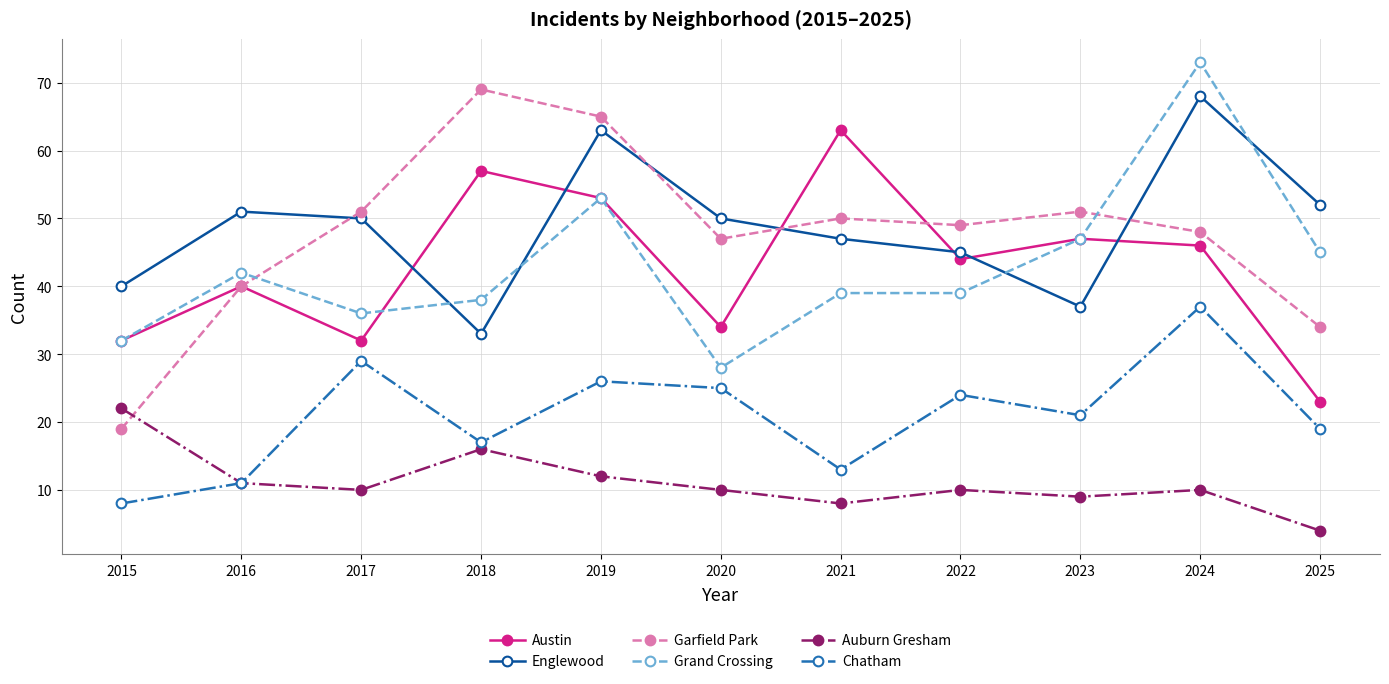

What are all the series names shown in the legend?

Austin, Englewood, Garfield Park, Grand Crossing, Auburn Gresham, Chatham